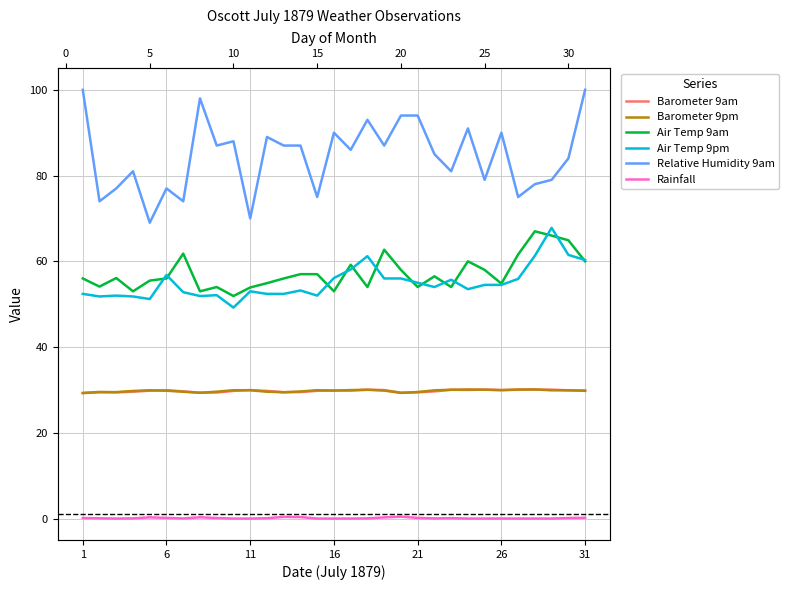

Reading left to right, list all the values displayed in this chart.

Barometer 9am: 29.3	29.5	29.4	29.6	29.8	29.9	29.6	29.4	29.4	29.8	30.0	29.8	29.5	29.5	29.8	29.9	29.8	30.1	30.0	29.4	29.4	29.7	30.0	30.0	30.1	30.0	30.0	30.1	30.1	29.9	29.9
Barometer 9pm: 29.3	29.5	29.5	29.8	29.9	29.8	29.6	29.3	29.6	29.9	29.9	29.6	29.5	29.6	29.9	29.8	30.0	30.0	29.8	29.3	29.5	29.9	30.0	30.1	30.1	29.9	30.1	30.1	29.9	29.9	29.8
Air Temp 9am: 56.0	54.1	56.1	53.0	55.5	56.0	61.8	53.0	54.0	51.9	53.9	54.9	56.0	57.0	57.0	53.0	59.2	54.0	62.7	58.0	54.0	56.5	54.0	60.0	58.0	54.8	61.6	67.0	66.0	64.9	60.0
Air Temp 9pm: 52.4	51.8	52.0	51.8	51.2	56.8	52.8	51.9	52.1	49.2	53.0	52.4	52.4	53.2	52.0	56.1	58.1	61.2	56.0	56.0	55.0	54.0	55.7	53.5	54.5	54.5	55.9	61.3	67.8	61.5	60.3
Relative Humidity 9am: 100.0	74.0	77.0	81.0	69.0	77.0	74.0	98.0	87.0	88.0	70.0	89.0	87.0	87.0	75.0	90.0	86.0	93.0	87.0	94.0	94.0	85.0	81.0	91.0	79.0	90.0	75.0	78.0	79.0	84.0	100.0
Rainfall: 0.1	0.1	0.0	0.0	0.3	0.1	0.0	0.3	0.1	0.0	0.0	0.1	0.4	0.3	0.0	0.0	0.0	0.0	0.3	0.4	0.1	0.0	0.1	0.0	0.0	0.0	0.0	0.0	0.0	0.1	0.2